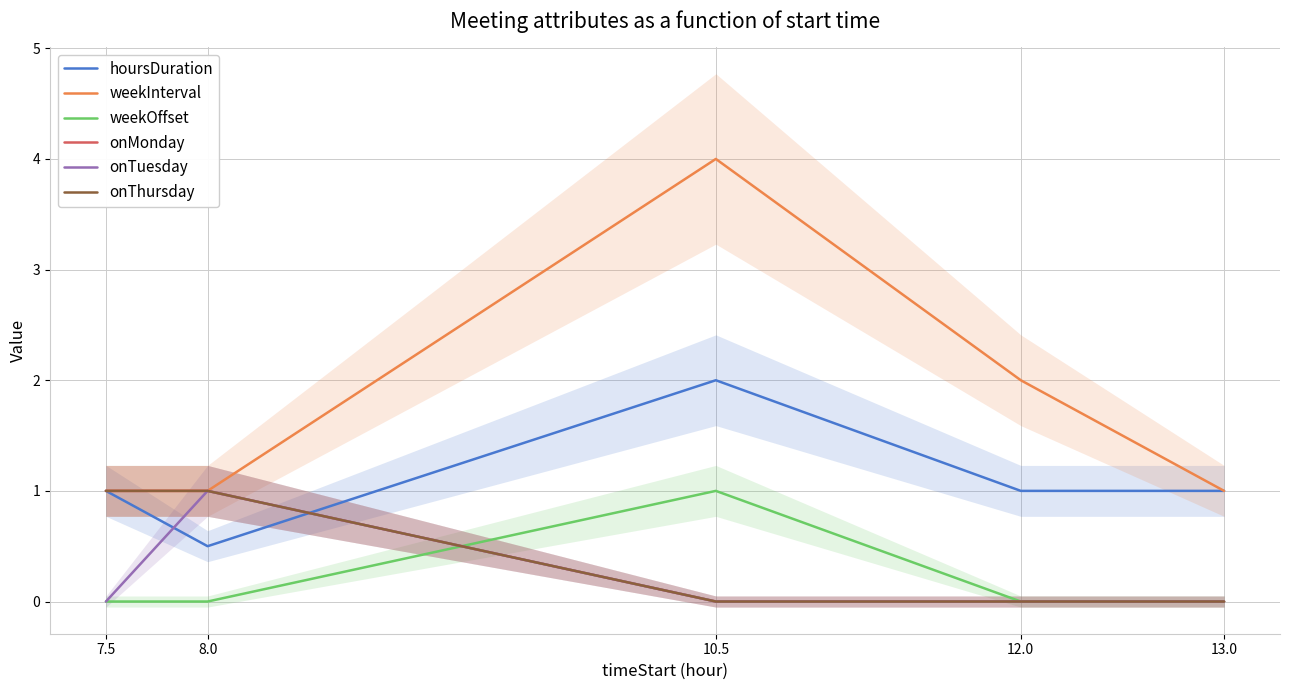

Reading left to right, extract all data points from this chart.

hoursDuration: 7.5=1.0	8.0=0.5	10.5=2.0	12.0=1.0	13.0=1.0
weekInterval: 7.5=1.0	8.0=1.0	10.5=4.0	12.0=2.0	13.0=1.0
weekOffset: 7.5=0.0	8.0=0.0	10.5=1.0	12.0=0.0	13.0=0.0
onMonday: 7.5=1.0	8.0=1.0	10.5=0.0	12.0=0.0	13.0=0.0
onTuesday: 7.5=0.0	8.0=1.0	10.5=0.0	12.0=0.0	13.0=0.0
onThursday: 7.5=1.0	8.0=1.0	10.5=0.0	12.0=0.0	13.0=0.0